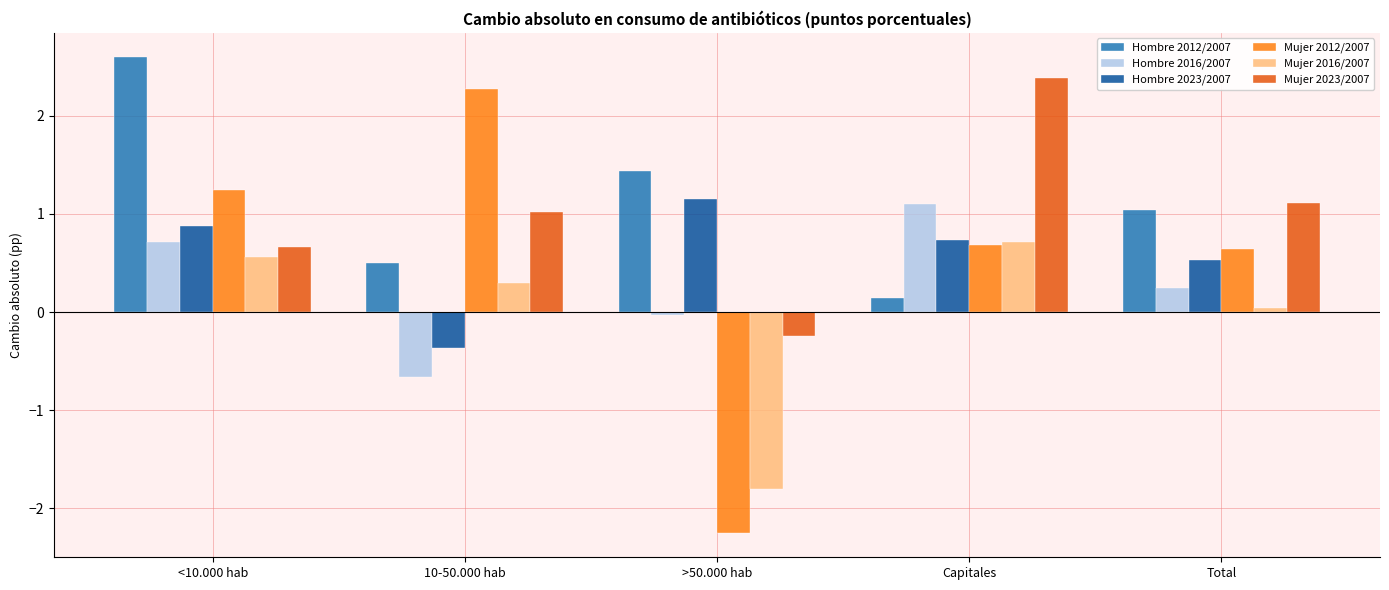

What is the minimum value shown in the chart?

-2.3